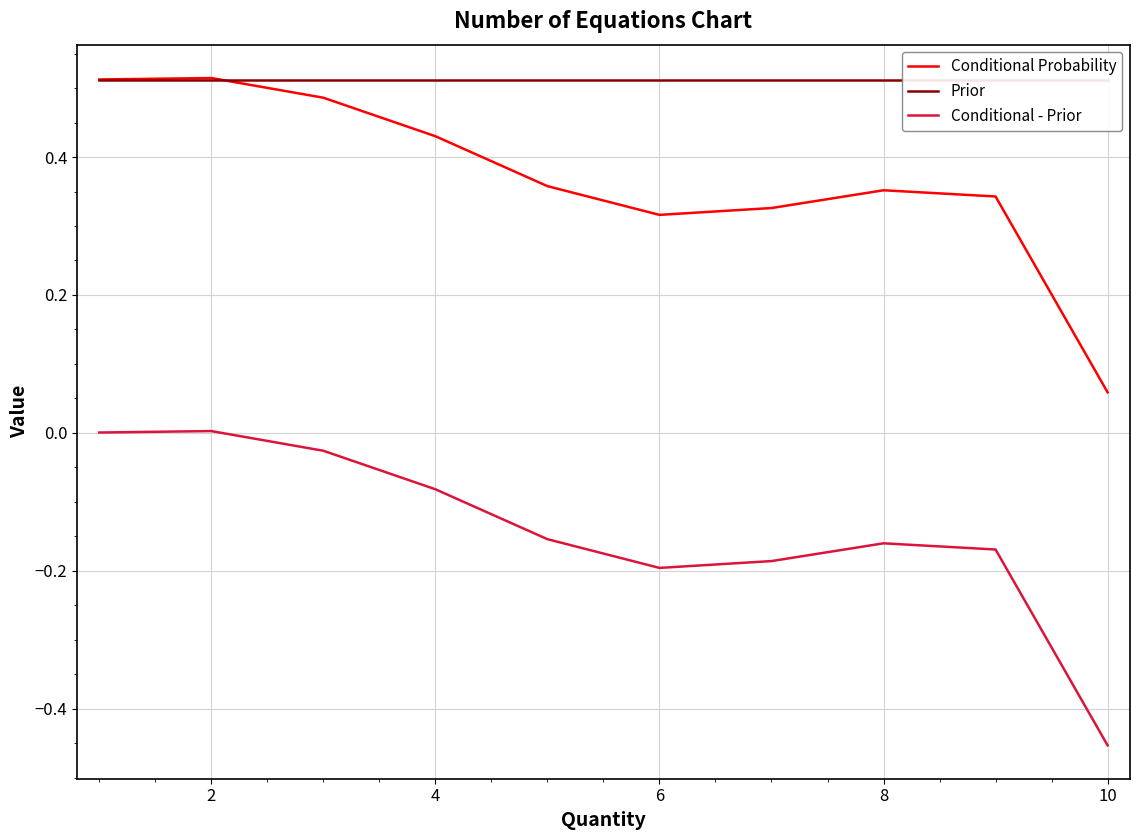

How many interior local valleys does the Conditional Probability series have?

1